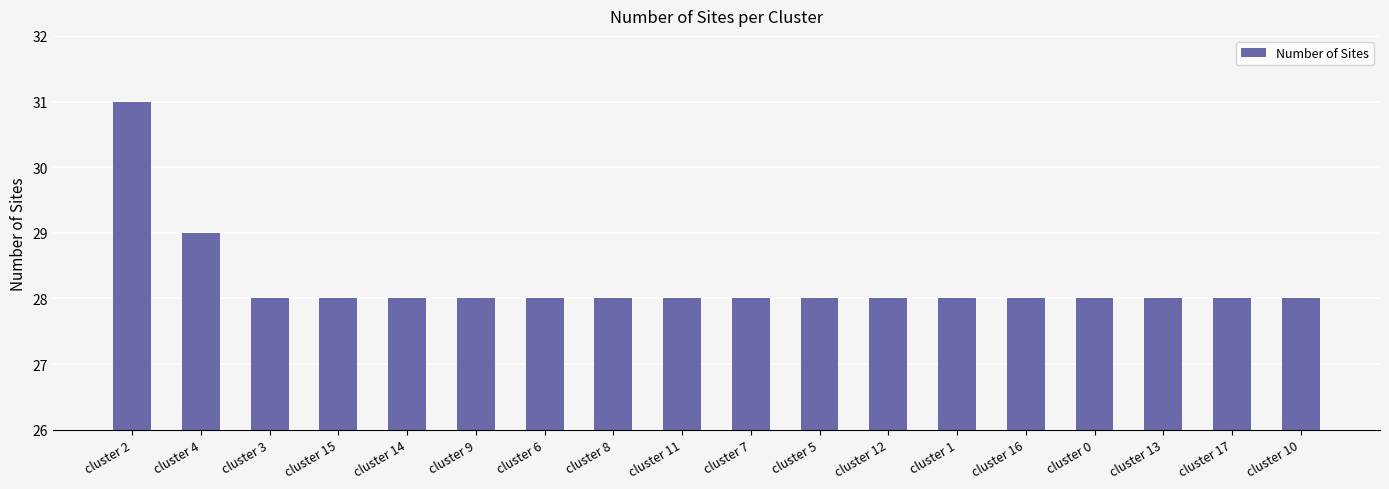

Approximately how many times larger is the value at cluster 4 compared to cluster 5?

1.0